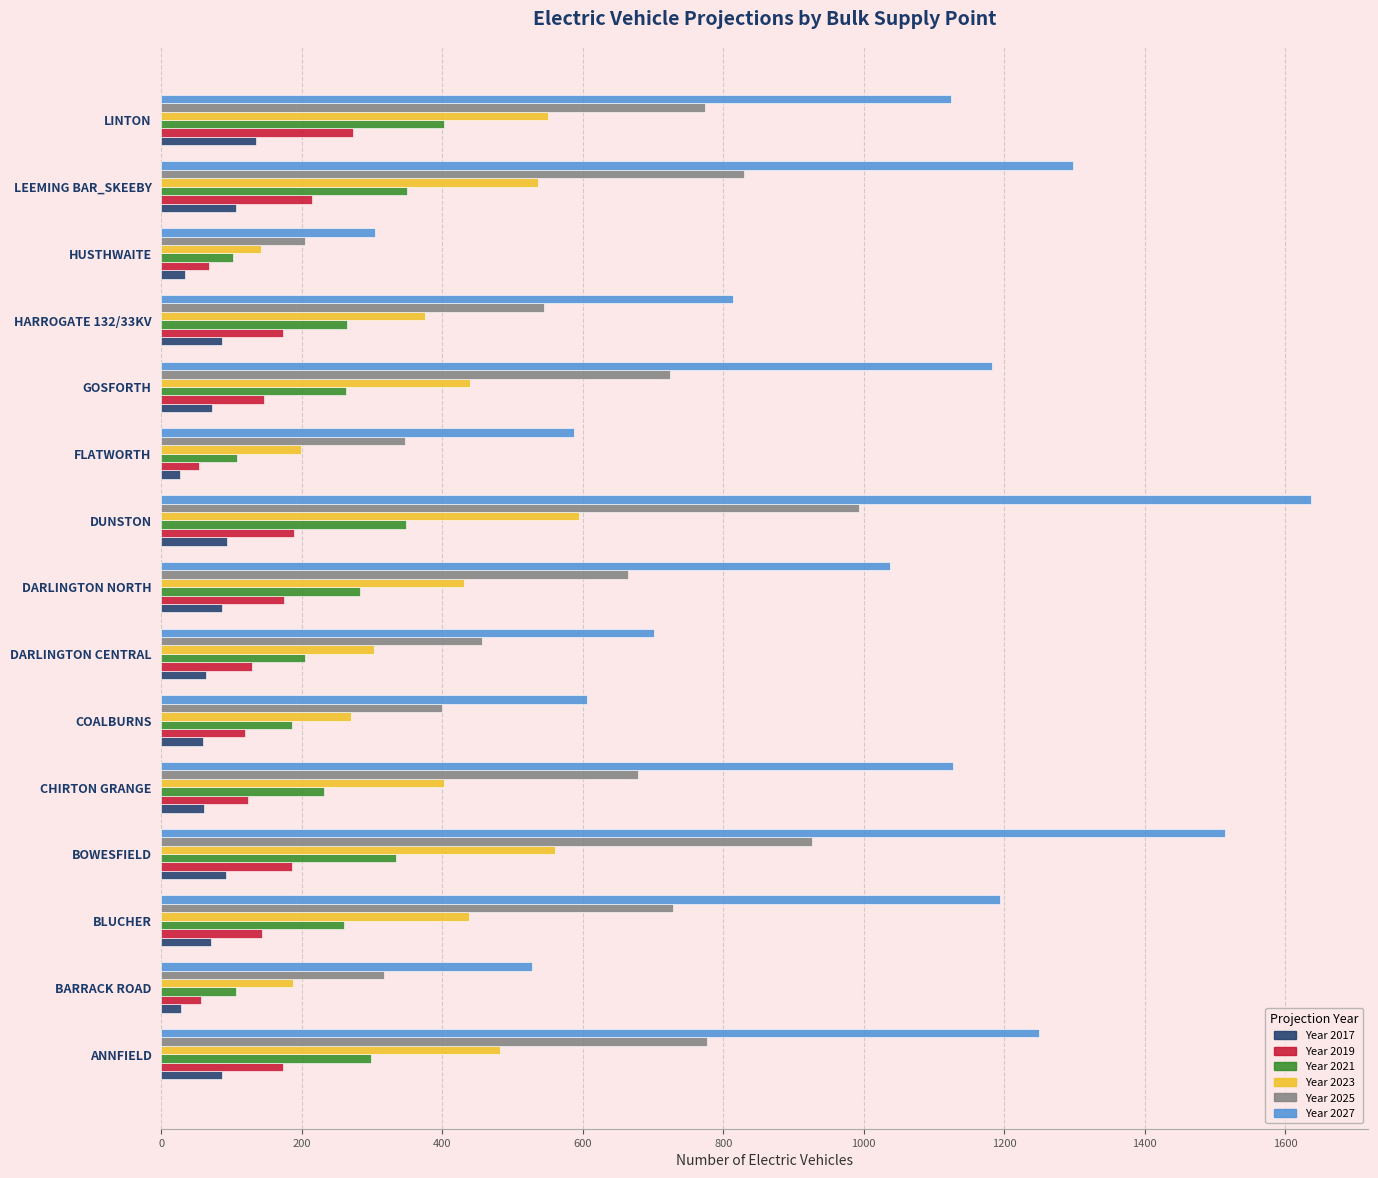

What is the maximum value shown in the chart?

1636.7